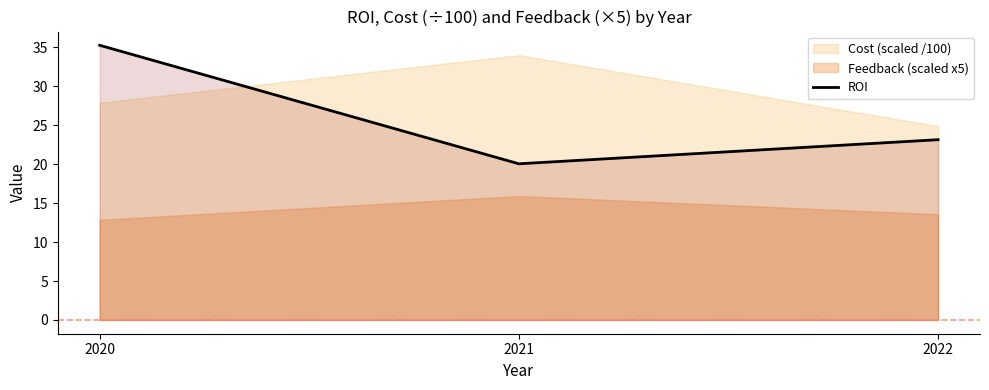

How many lines are shown in the chart?

1